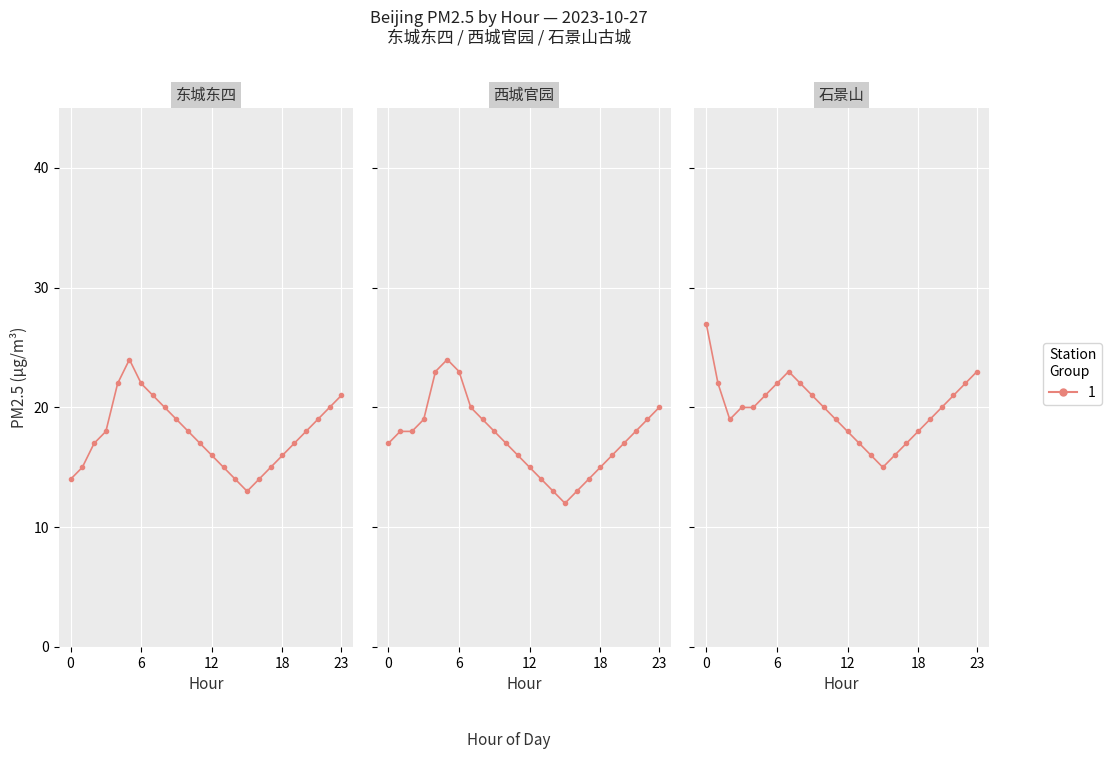

Which series has the largest range (max minus min)?

西城官园